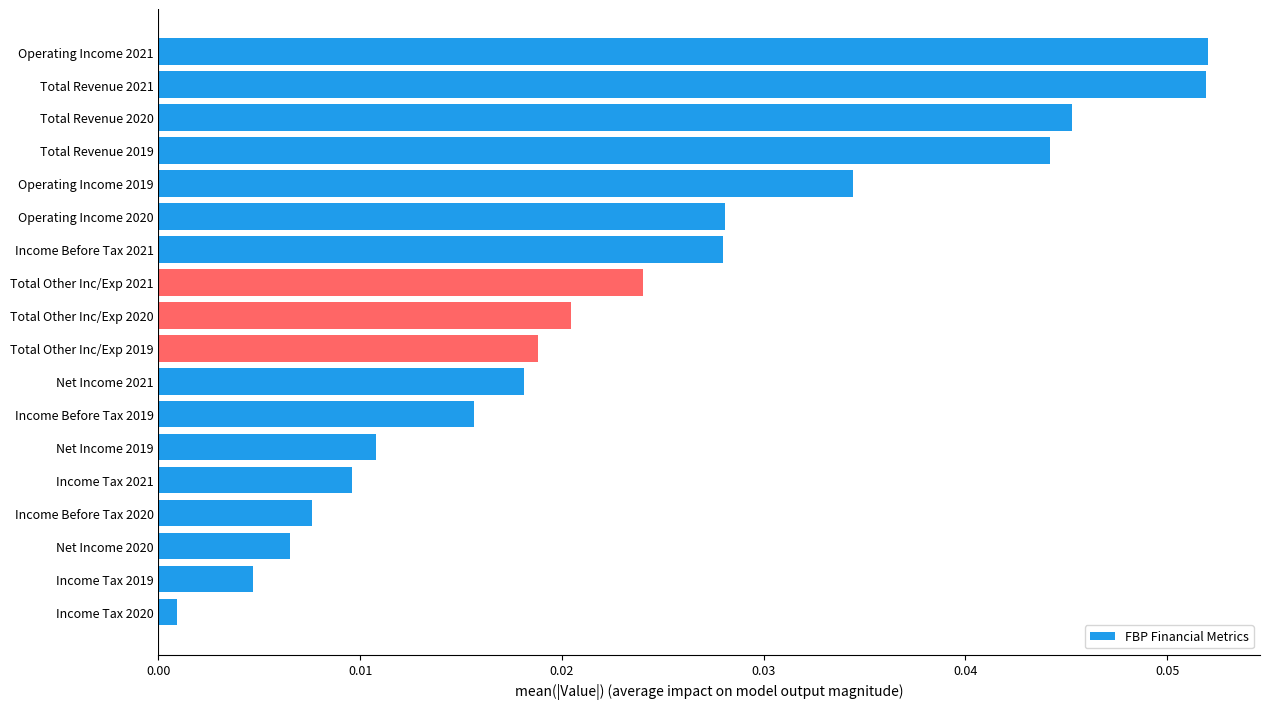

How many bars are there in total?

18